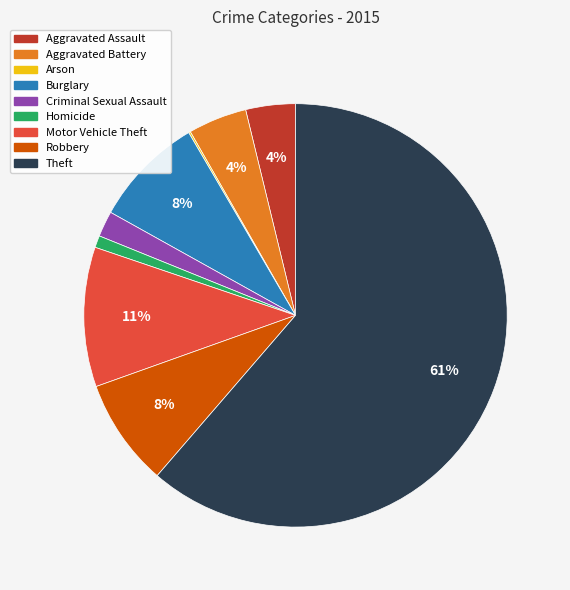

To the nearest percent, what is the average slice percentage?

11%